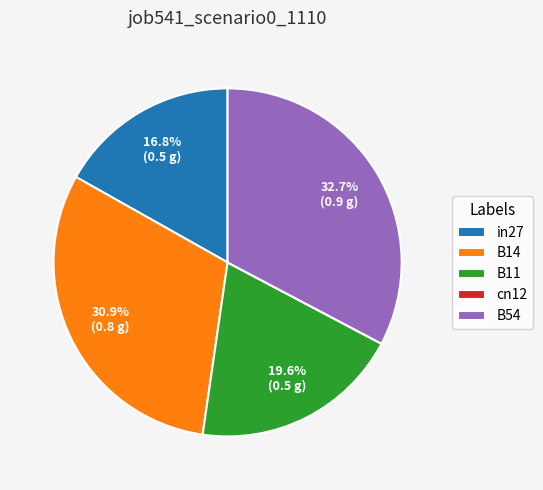

To the nearest percent, what is the average slice percentage?

20%